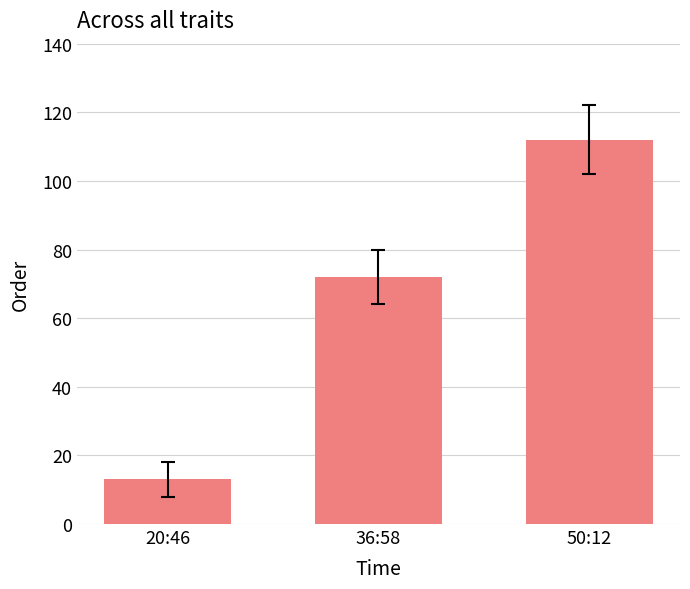

What is the change in value from 20:46 to 36:58?

+59